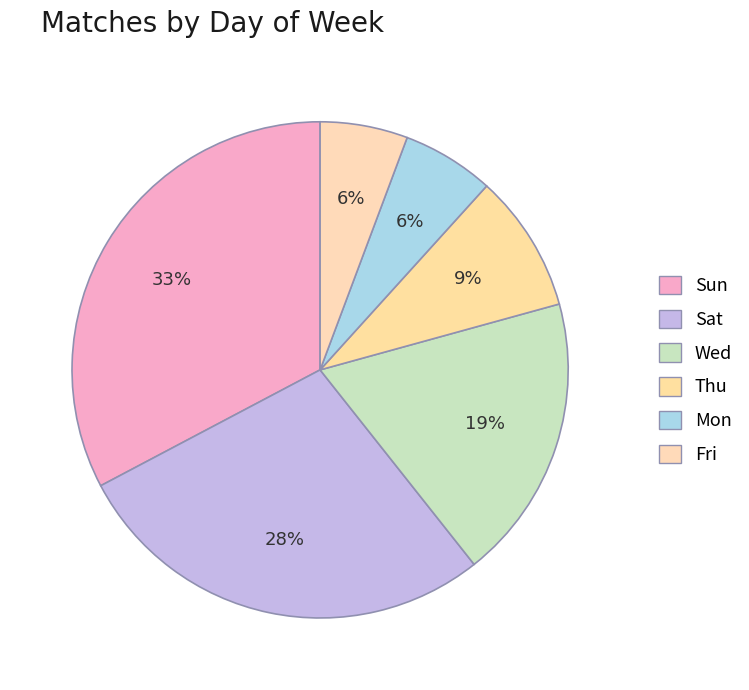

To the nearest percent, what is the average slice percentage?

17%